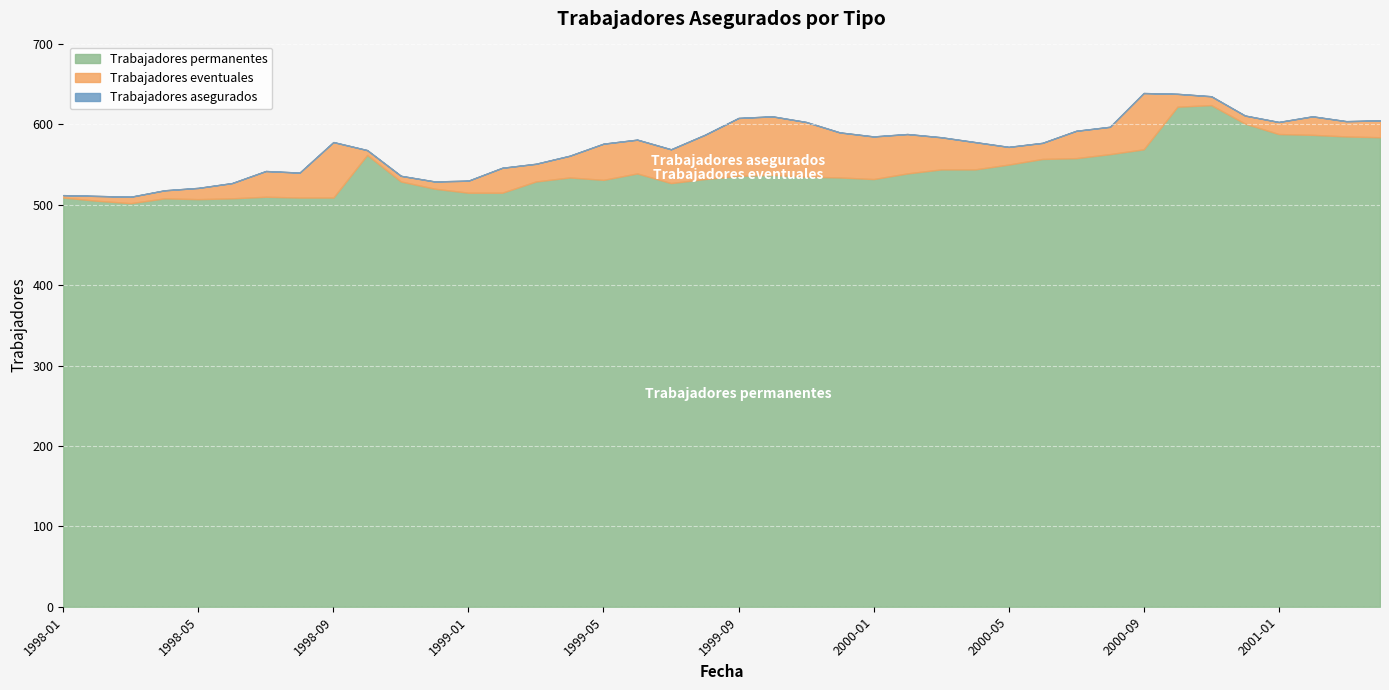

At which label does Trabajadores eventuales first exceed 27?

1998-07